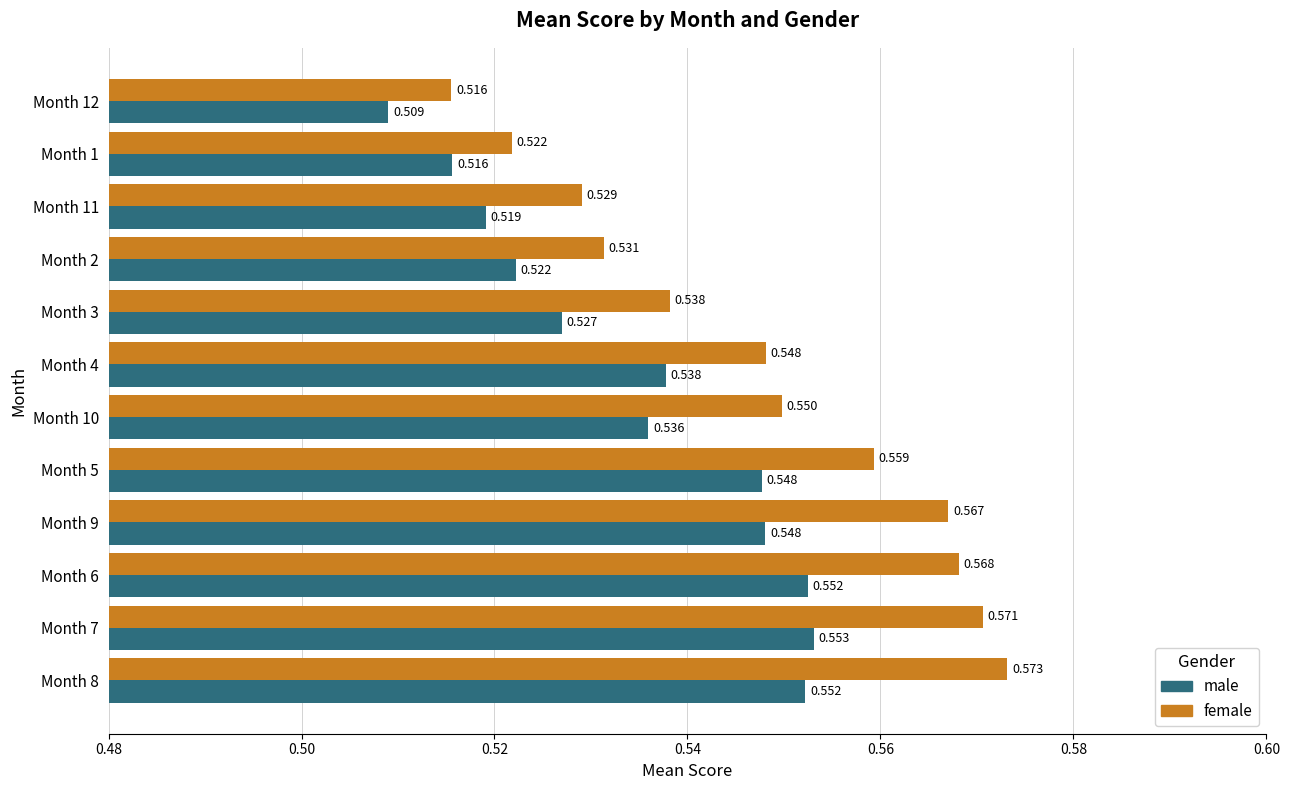

Rank the series by their maximum value, from highest to lowest.

female, male